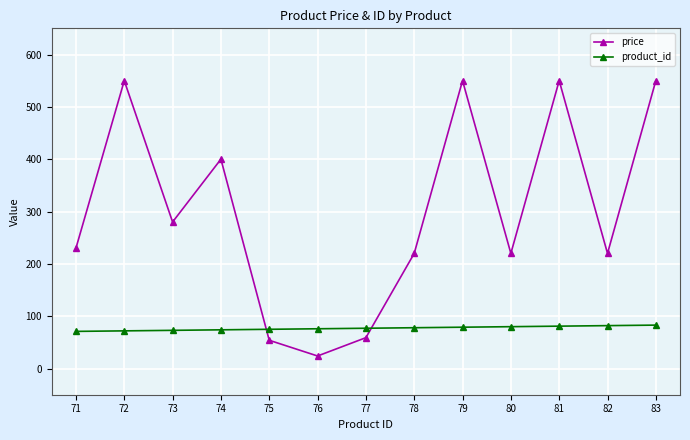

Is it true that product_id equals 75 at 75?

True